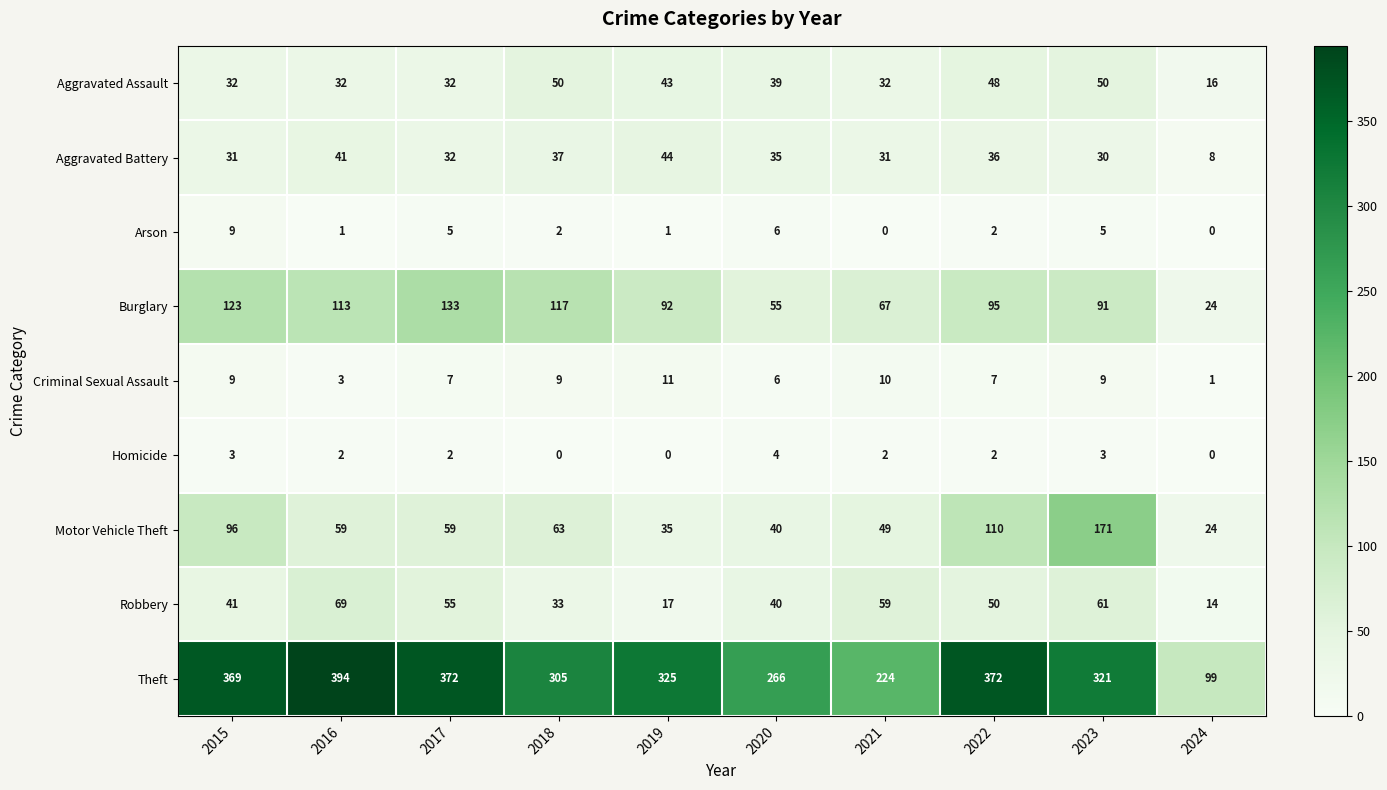

How many series are shown in this chart?

9